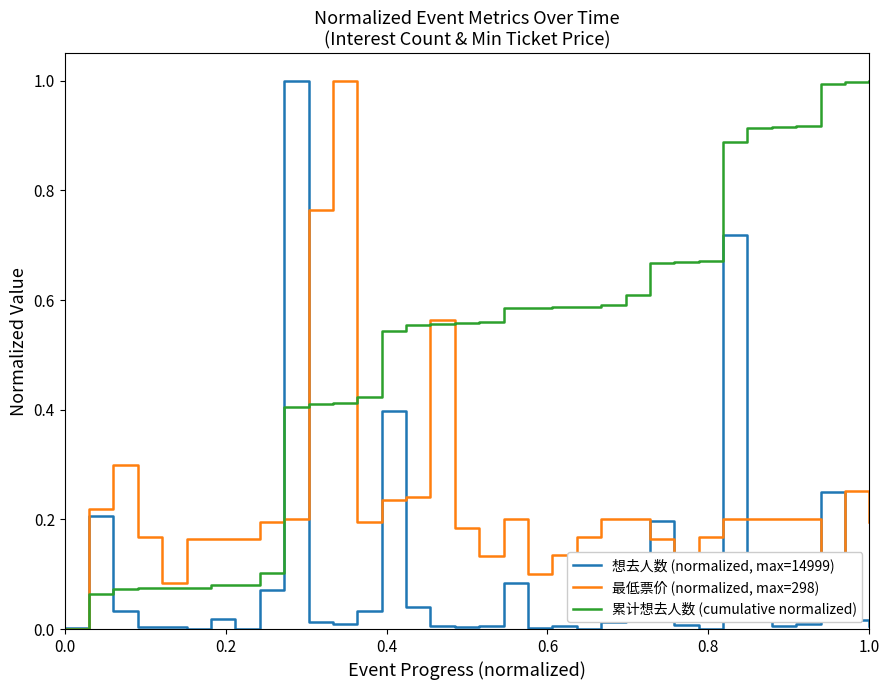

Which series has the largest total across all categories?

累计想去人数 (cumulative normalized)